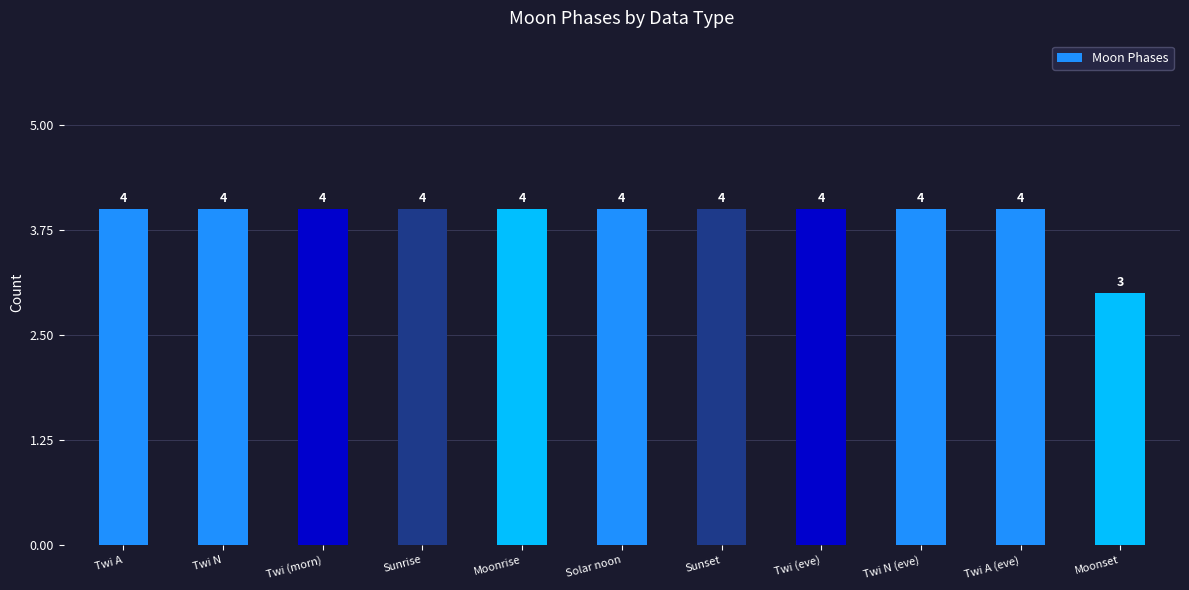

What is the sum of all values?

43